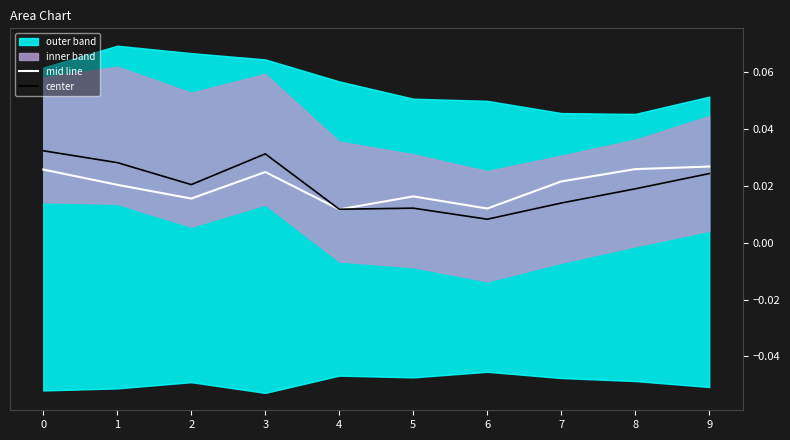

Count the mid line values in the range 0 to 1.

10